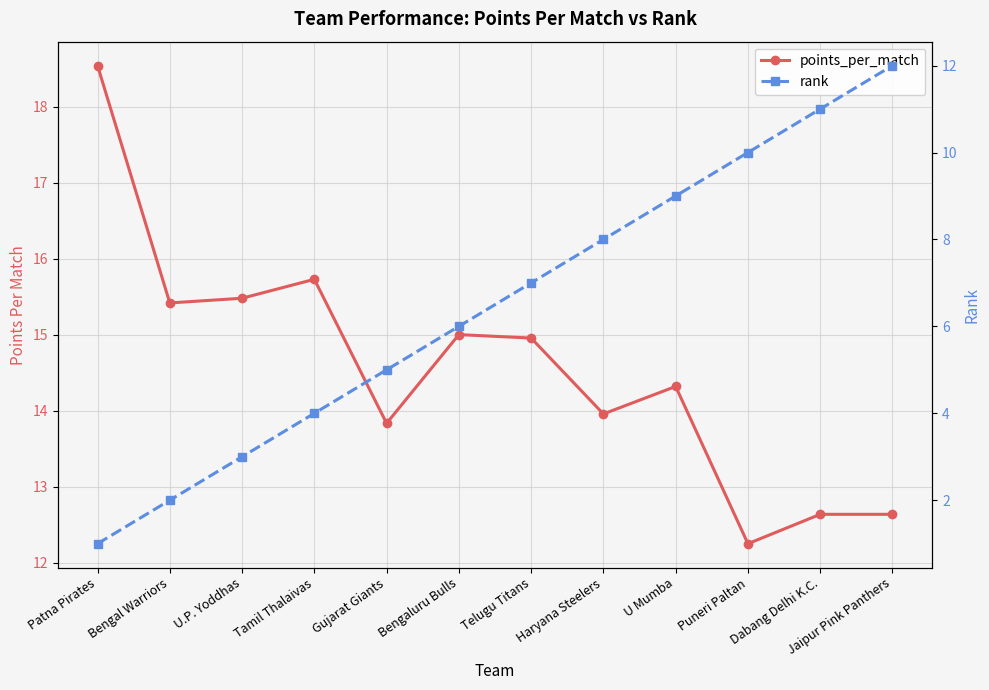

What is the difference between the maximum and minimum values in the points_per_match series?

6.3